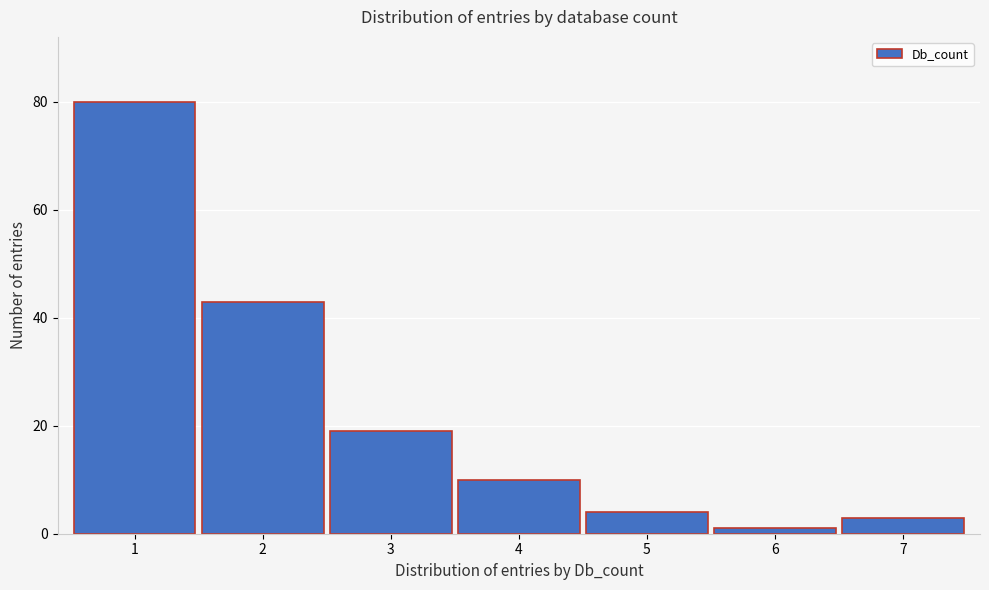

What is the height of the bar covering 2.5 to 3.5 on the x-axis? The values are not printed on the chart, so give them approximately, as read against the axis.

20